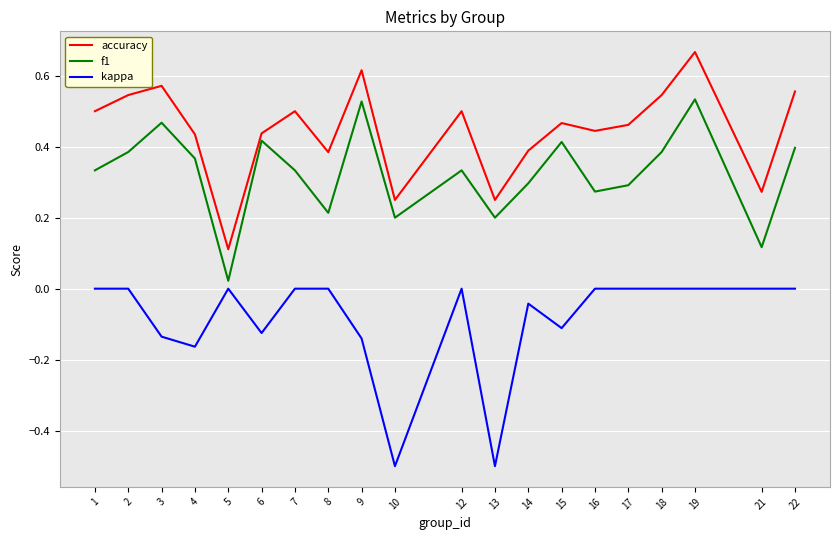

Rank the series by their maximum value, from lowest to highest.

kappa, f1, accuracy